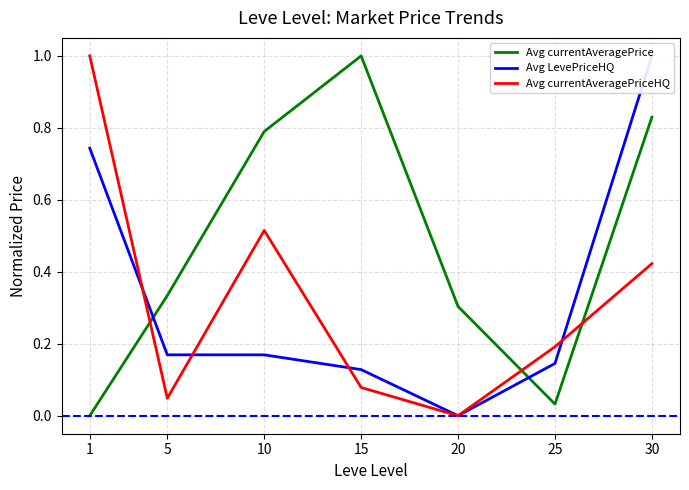

How many data points in Avg currentAveragePriceHQ are above 0?

6